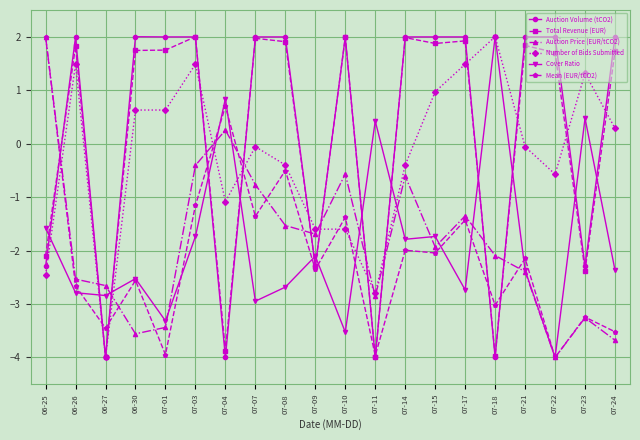

What is the label of the 15th point from the right?

07-03